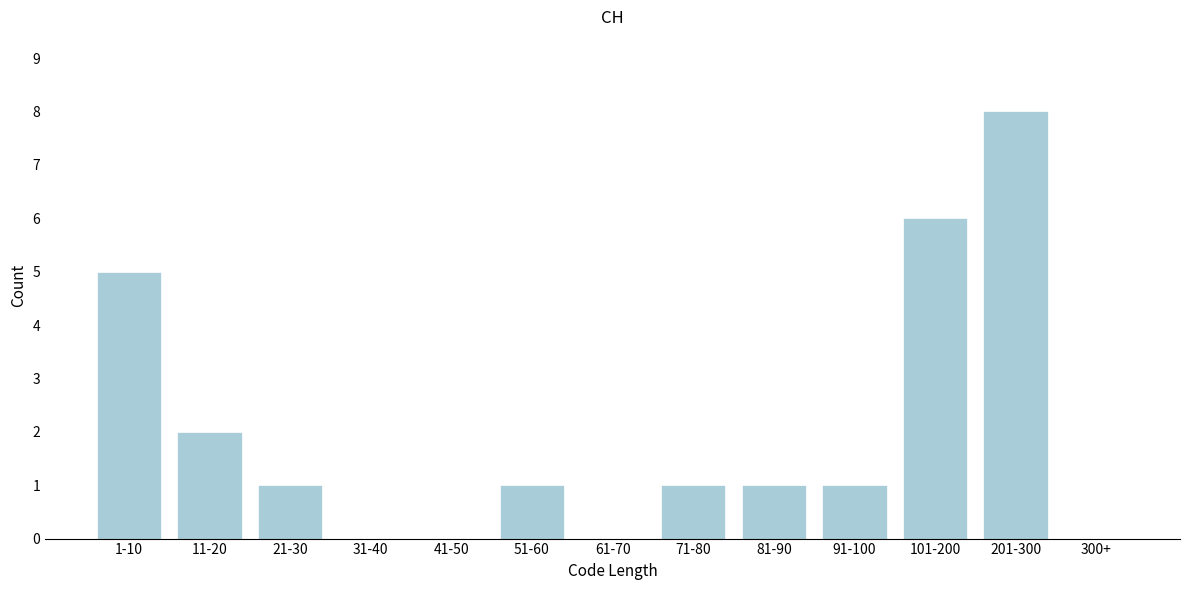

Reading left to right, transcribe all the data shown in this chart.

1-10=5	11-20=2	21-30=1	31-40=0	41-50=0	51-60=1	61-70=0	71-80=1	81-90=1	91-100=1	101-200=6	201-300=8	300+=0